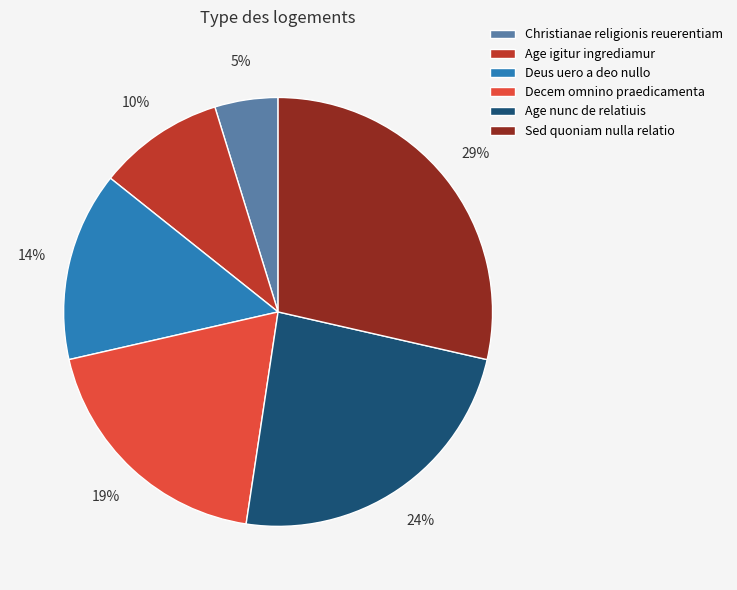

Combined, do Age igitur ingrediamur and Christianae religionis reuerentiam account for over 50%?

No